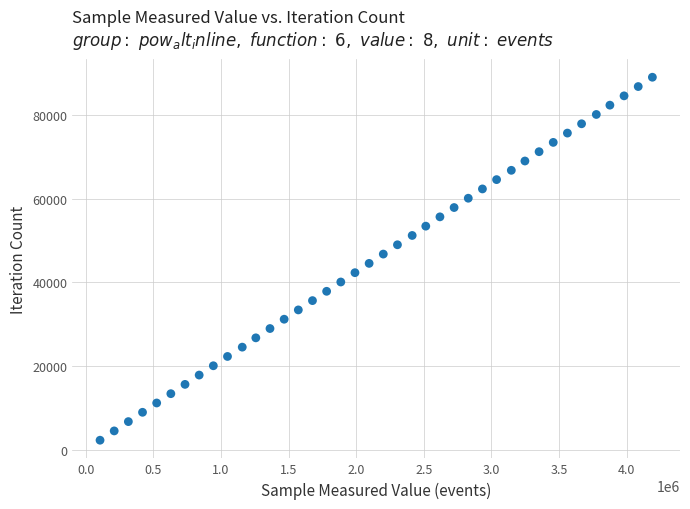

What is the range of X values (max minus min)?

4083924